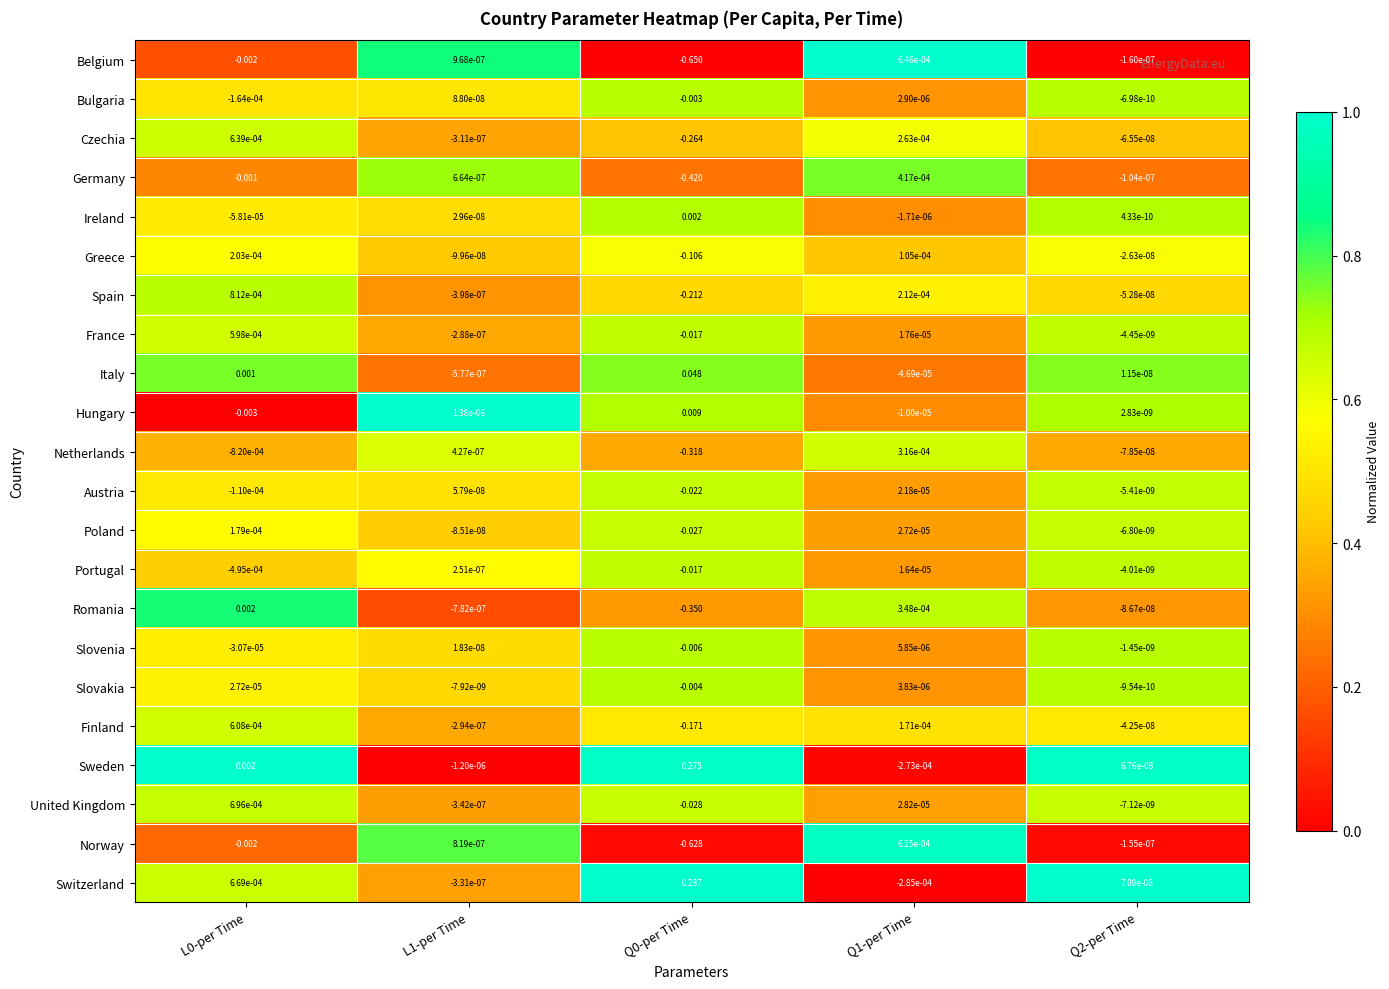

Between L0-per Time and Q2-per Time, which series saw the biggest shift?

Hungary